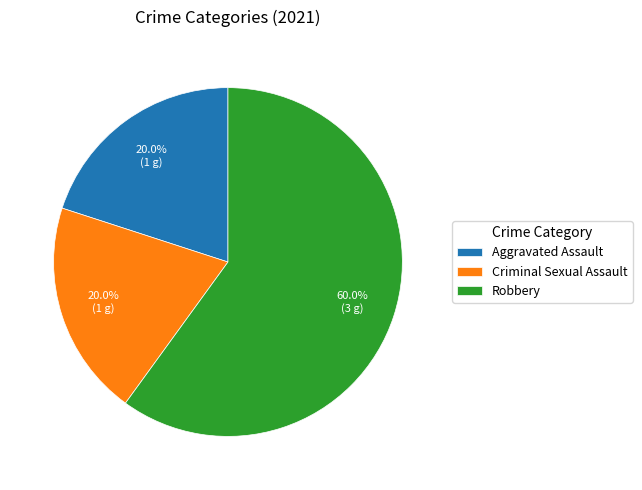

Between Aggravated Assault and Robbery, which is larger?

Robbery